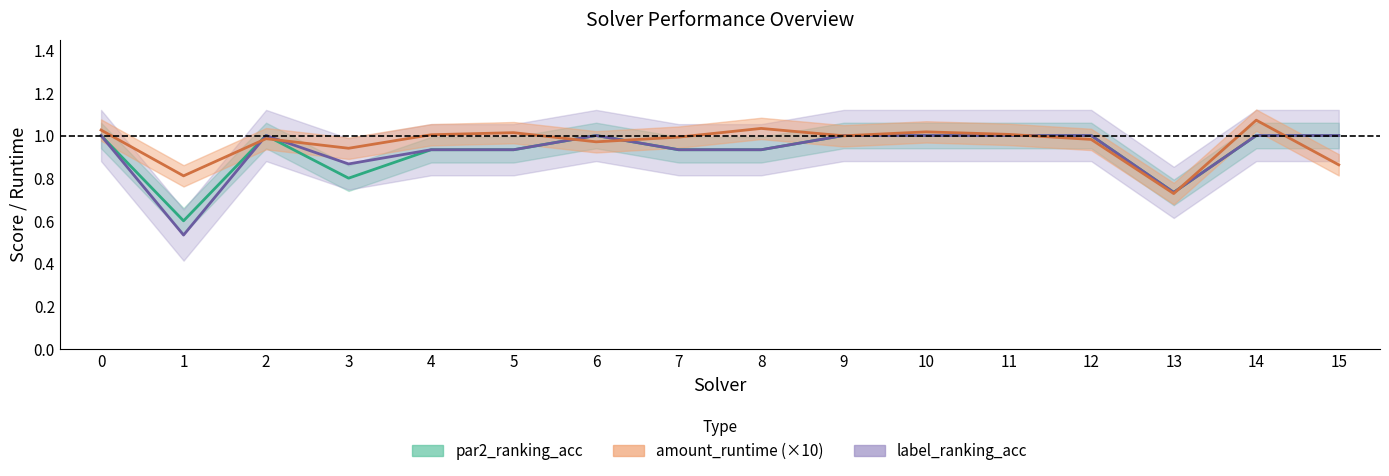

The value of par2_ranking_acc at 12 is 0.4. True or false?

False